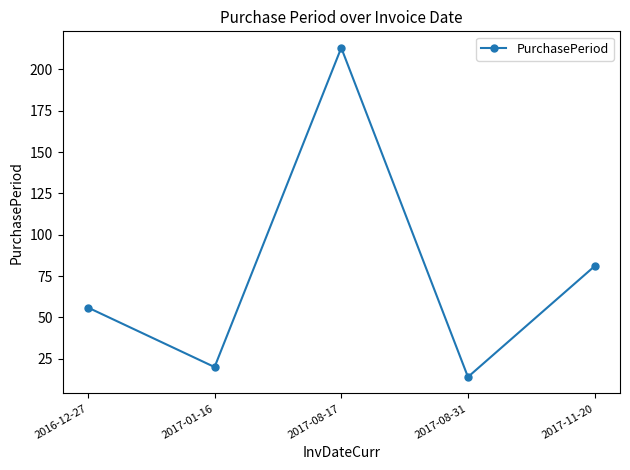

Reading left to right, transcribe all the data shown in this chart.

56	20	213	14	81